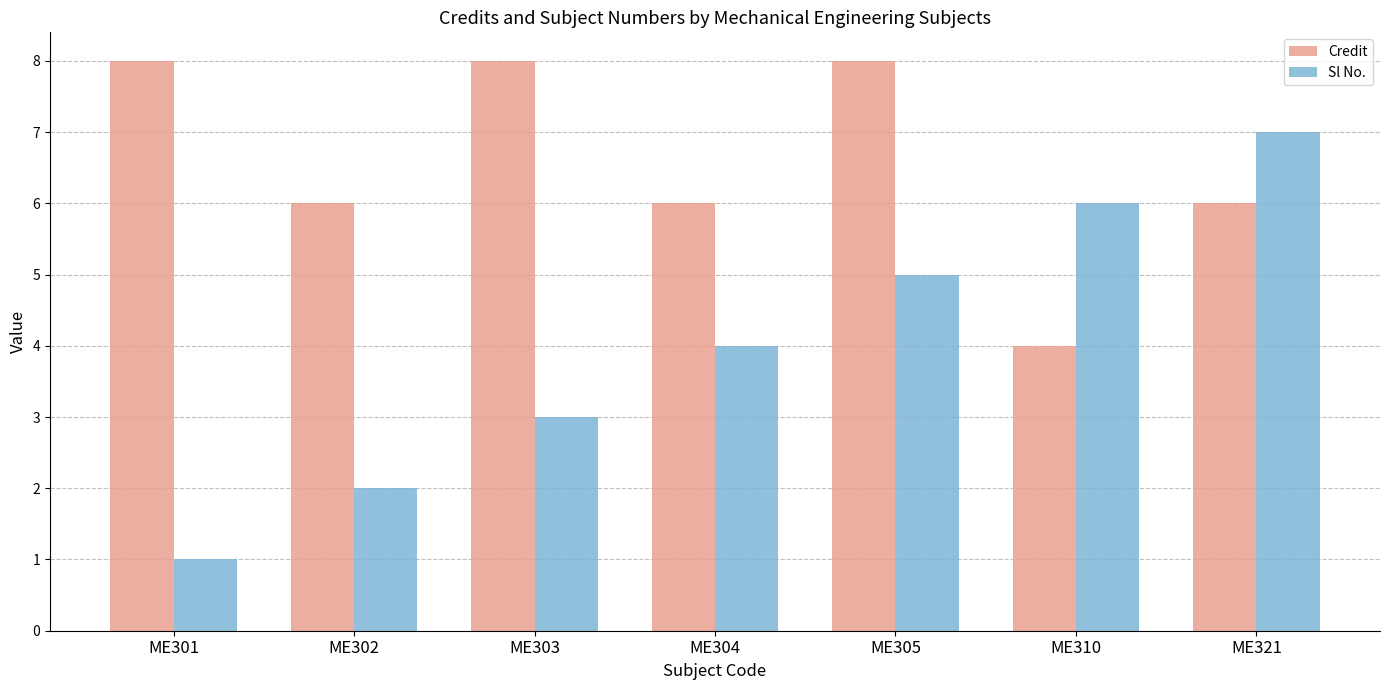

Reading right to left, what are all the values shown in this chart?

Credit: 6	4	8	6	8	6	8
Sl No.: 7	6	5	4	3	2	1